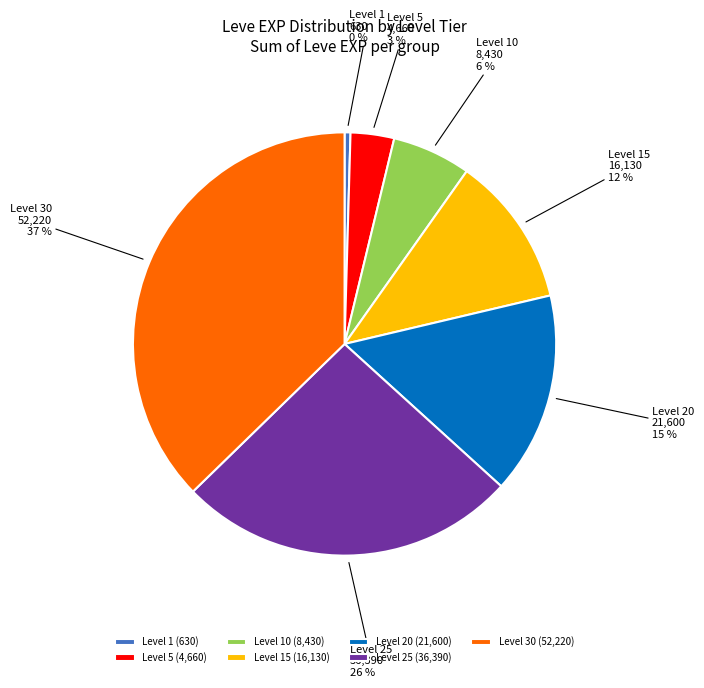

To the nearest percent, what is the difference between the largest and smallest slice percentages?

37%